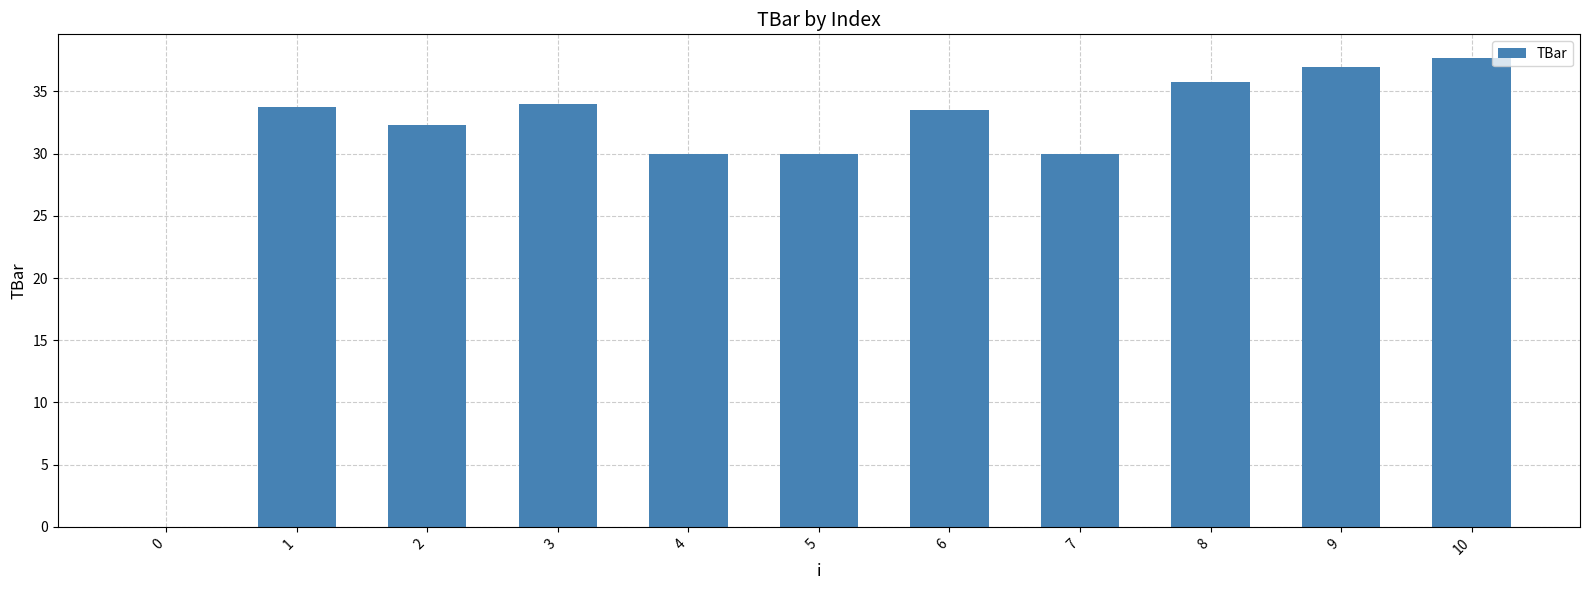

The chart shows a value of 0.0 at 0. True or false?

True